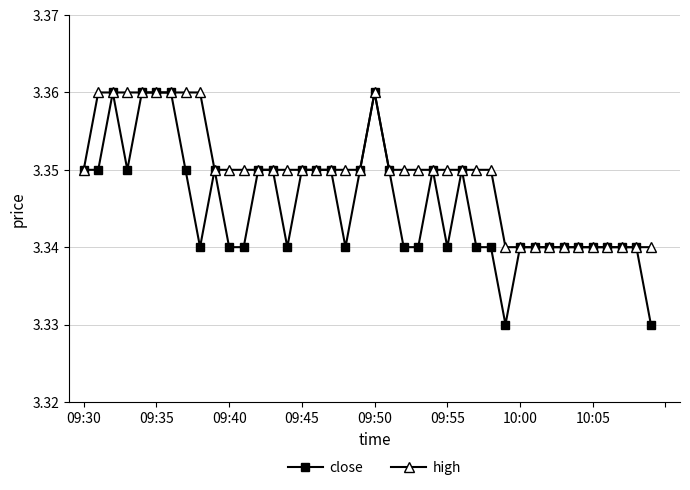

At how many categories does at least one series exceed 3?

40